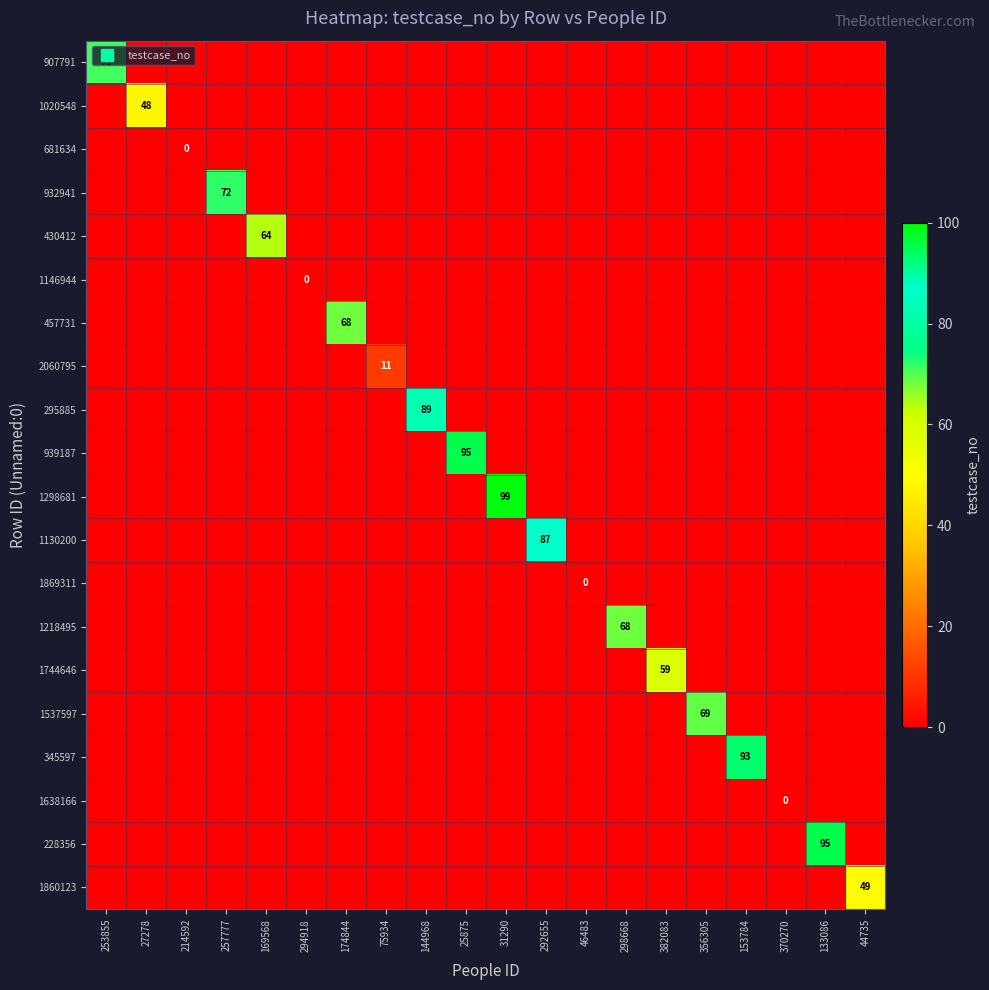

At 294918, list the series in order from smallest to largest.

907791, 1020548, 681634, 932941, 430412, 457731, 2060795, 295885, 939187, 1298681, 1130200, 1869311, 1218495, 1744646, 1537597, 345597, 1638166, 228356, 1860123, 1146944